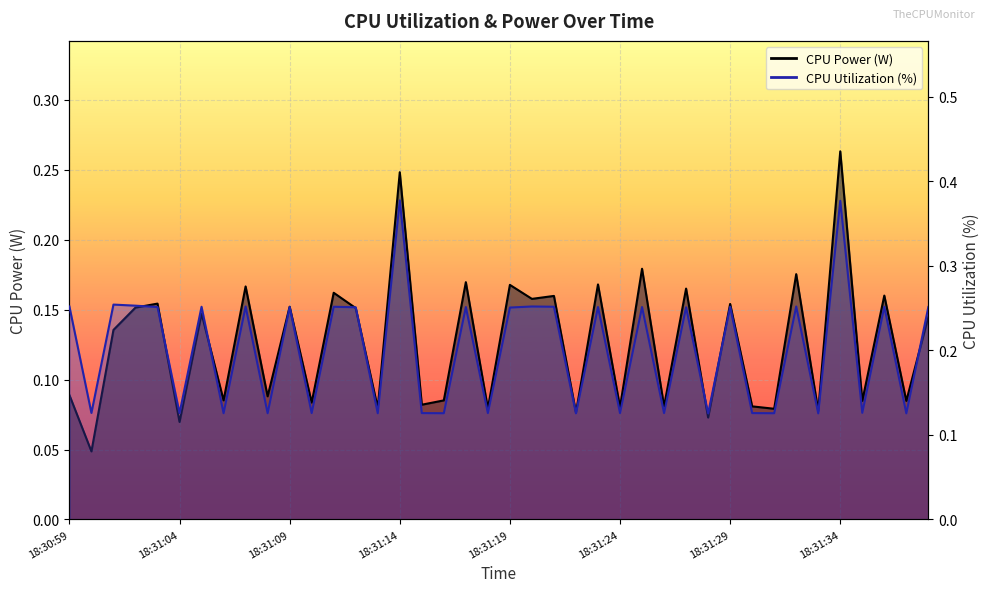

Between 18:31:21 and 18:31:24, which series saw the biggest shift?

CPU Utilization